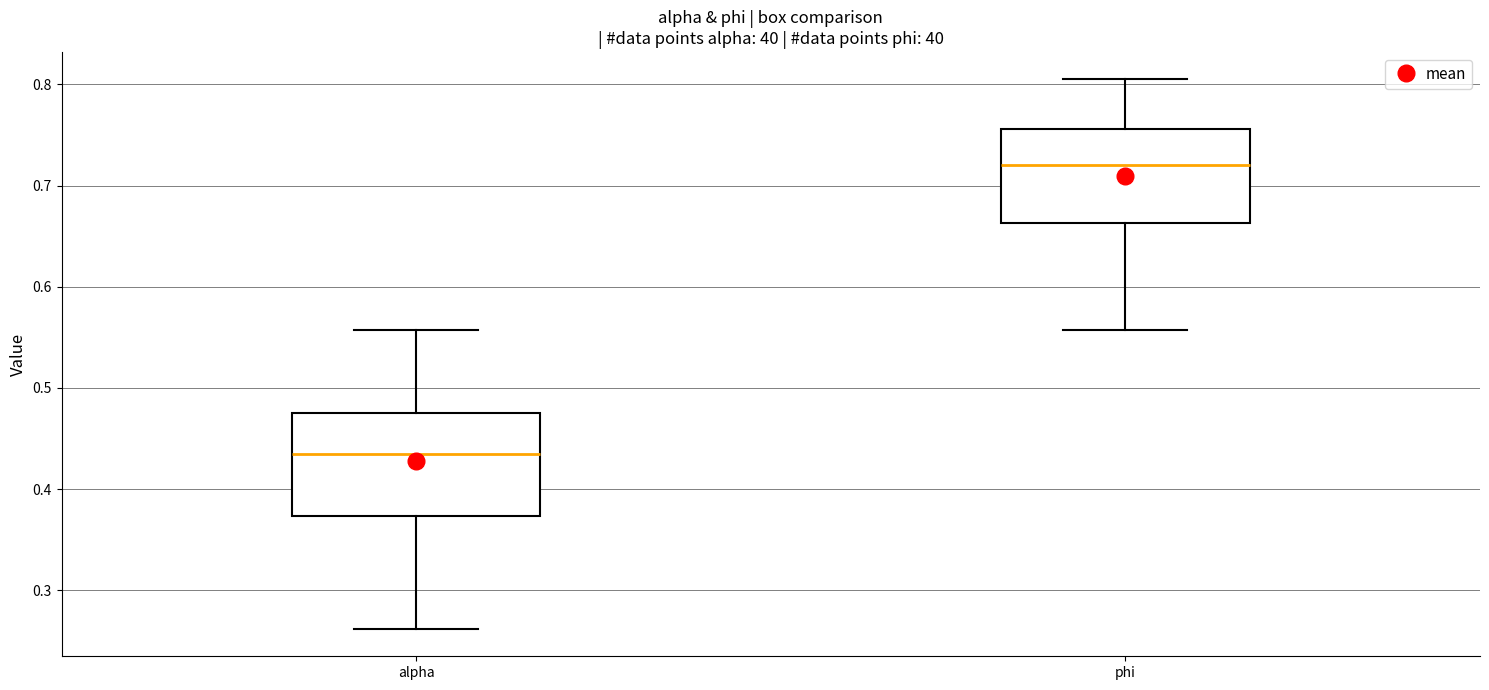

Where does the lower whisker of the box for alpha end on the y-axis? The values are not printed on the chart, so give them approximately, as read against the axis.

0.26